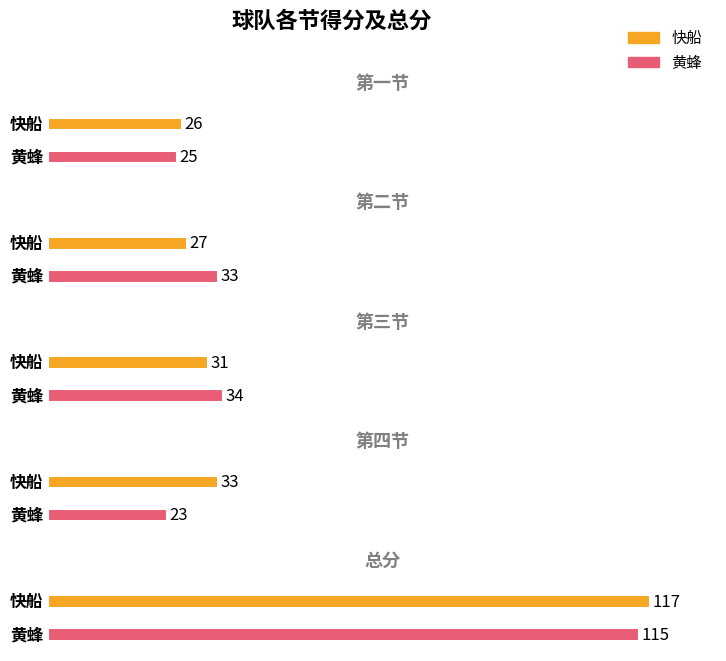

Reading right to left, extract all data points from this chart.

快船: 117	33	31	27	26
黄蜂: 115	23	34	33	25